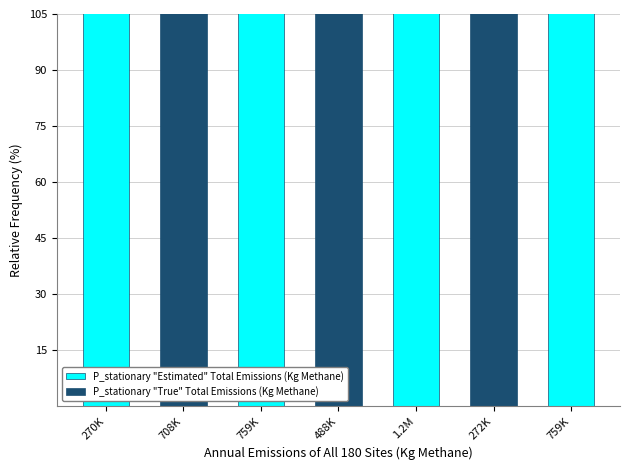

What is the greatest value displayed?

1195444